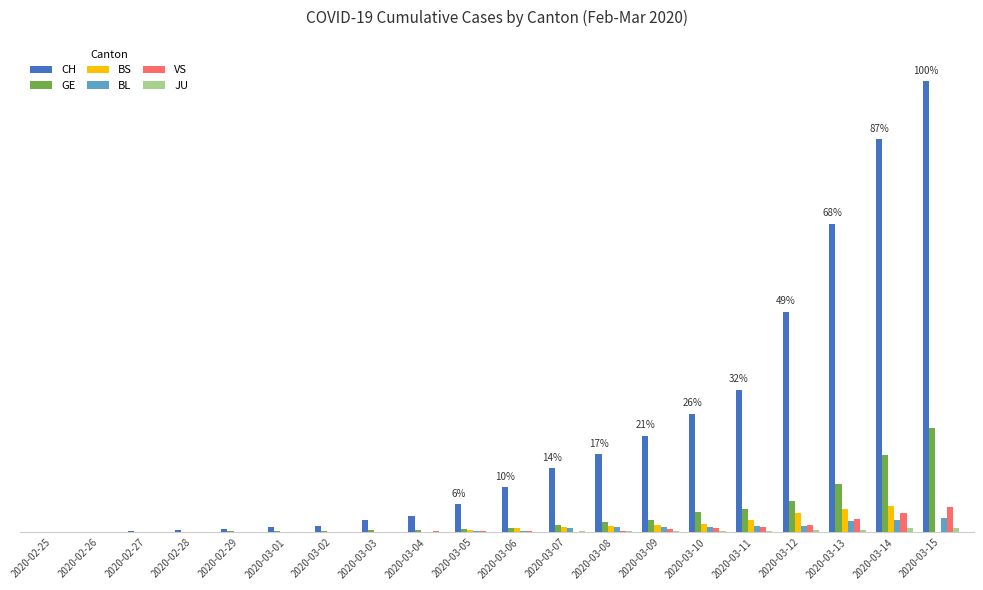

Which series changed the most between 2020-03-02 and 2020-03-13?

CH